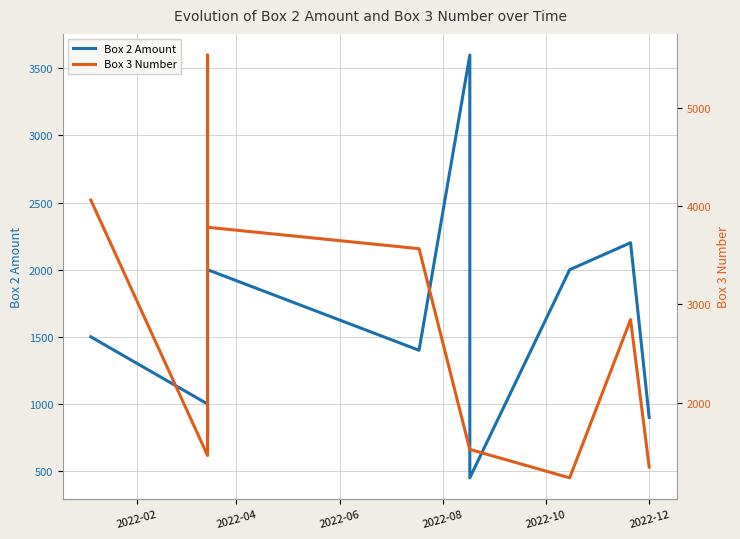

Reading left to right, list all the values displayed in this chart.

Box 2 Amount: 1500.0	1000.0	750.0	1200.0	2000.0	1400.0	3599.0	450.0	2000.0	2201.0	900.0
Box 3 Number: 4062.0	1462.0	1462.0	5538.0	3785.0	3567.0	1521.0	1524.0	1235.0	2845.0	1345.0